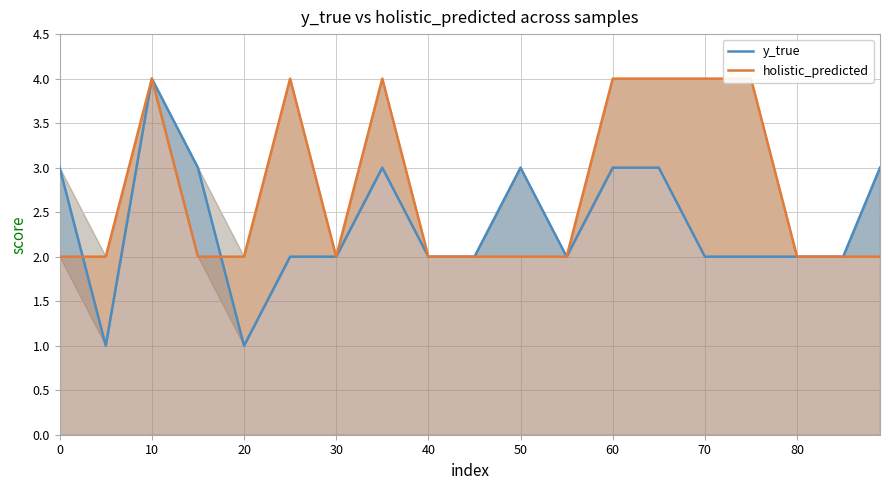

What is the value of the holistic_predicted point at the 17th from the left?

2